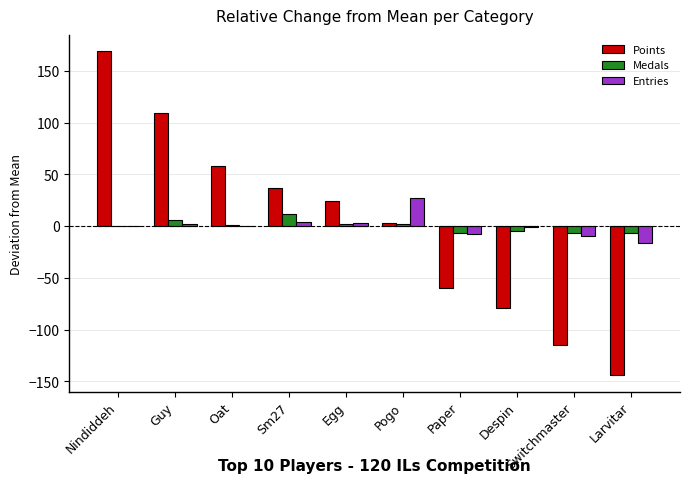

Count the number of categories in the chart.

10